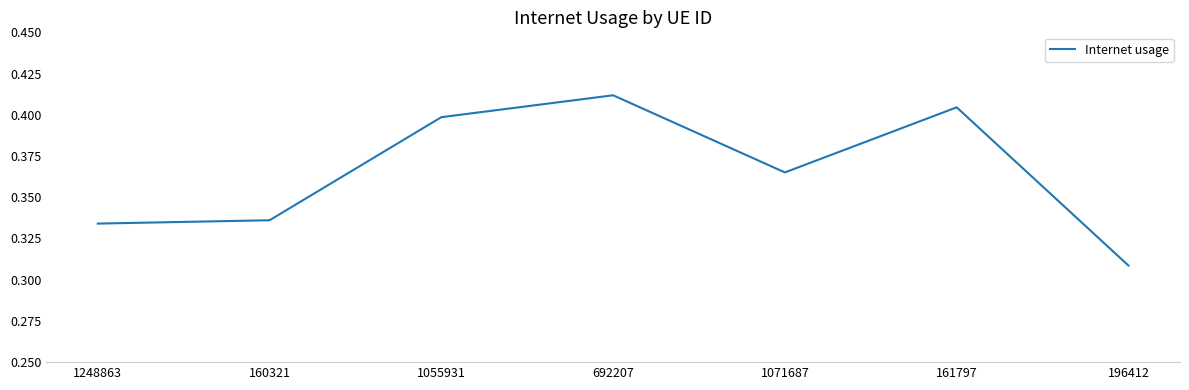

At which category does the chart reach its minimum across all series?

196412